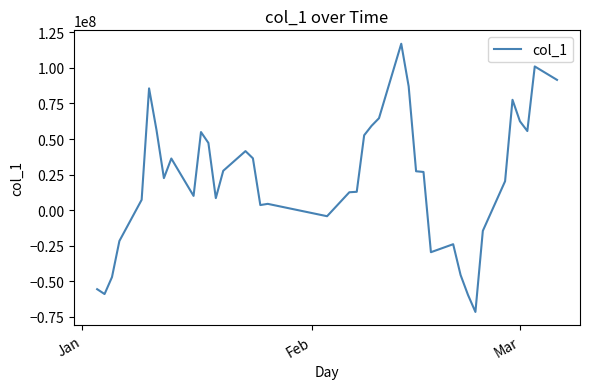

What is the maximum value shown in the chart?

117023769.0